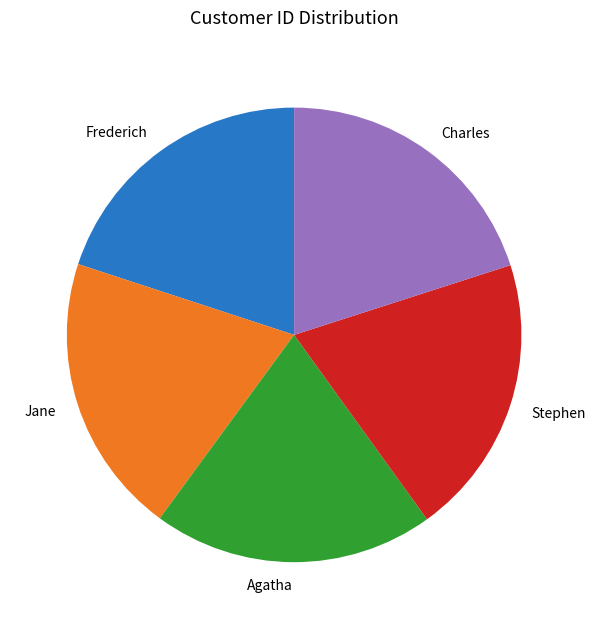

Do Frederich and Charles together represent more than half of the pie?

No